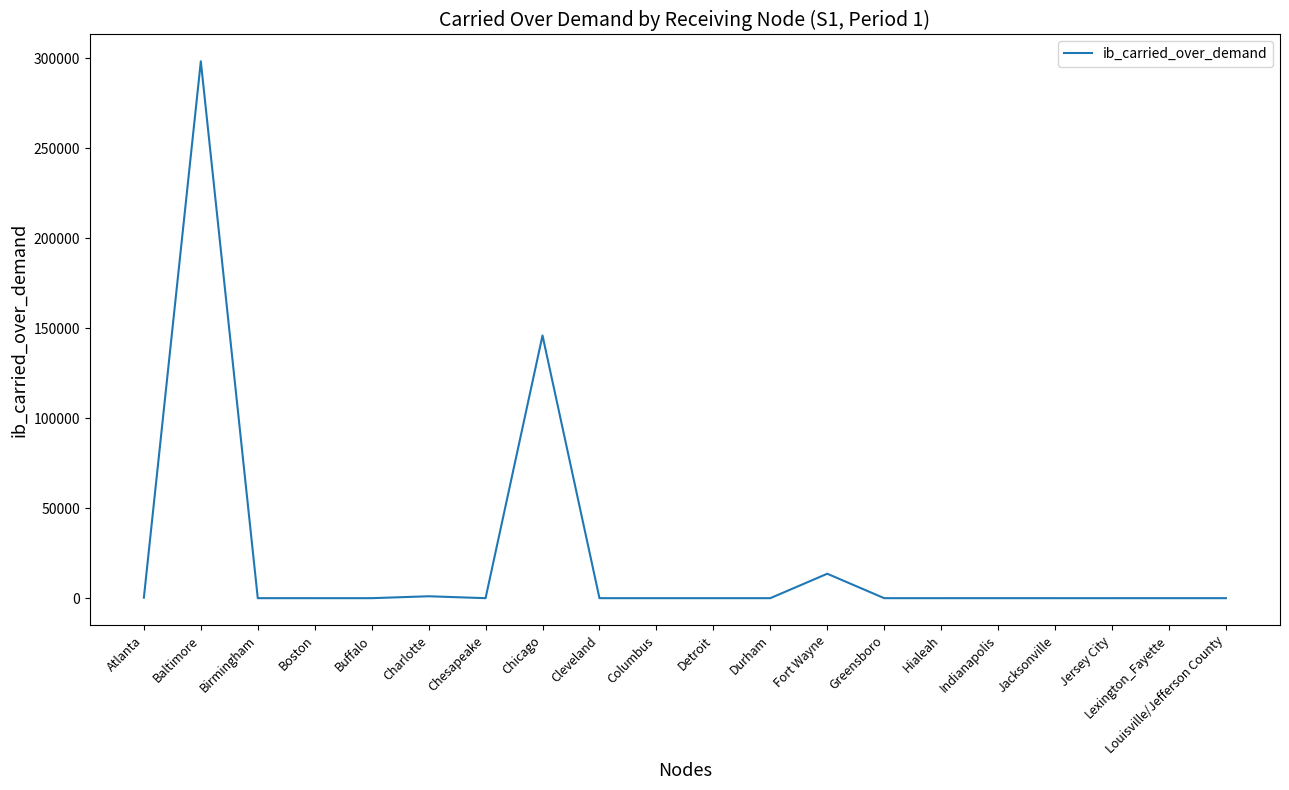

Is this an area chart (filled region under the line)?

No